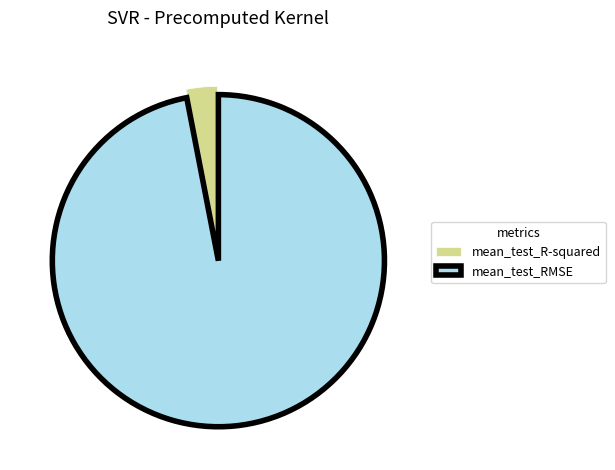

The mean_test_RMSE slice represents 88% of the pie. True or false?

False